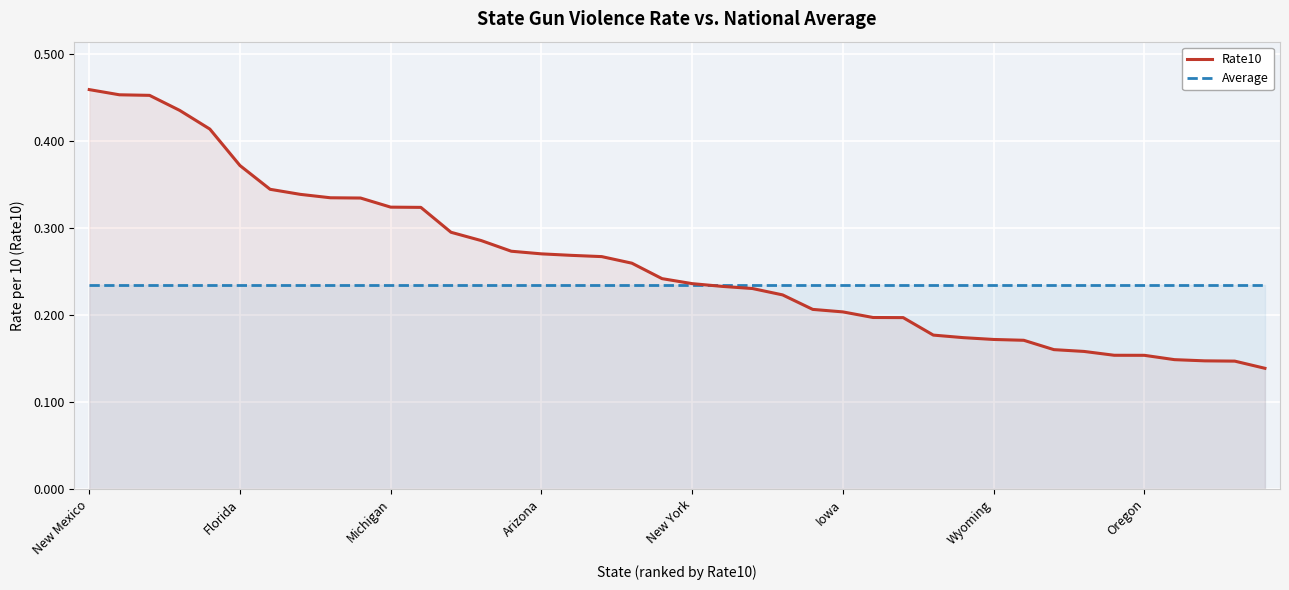

List the series in order of their overall mean, lowest first.

Average, Rate10